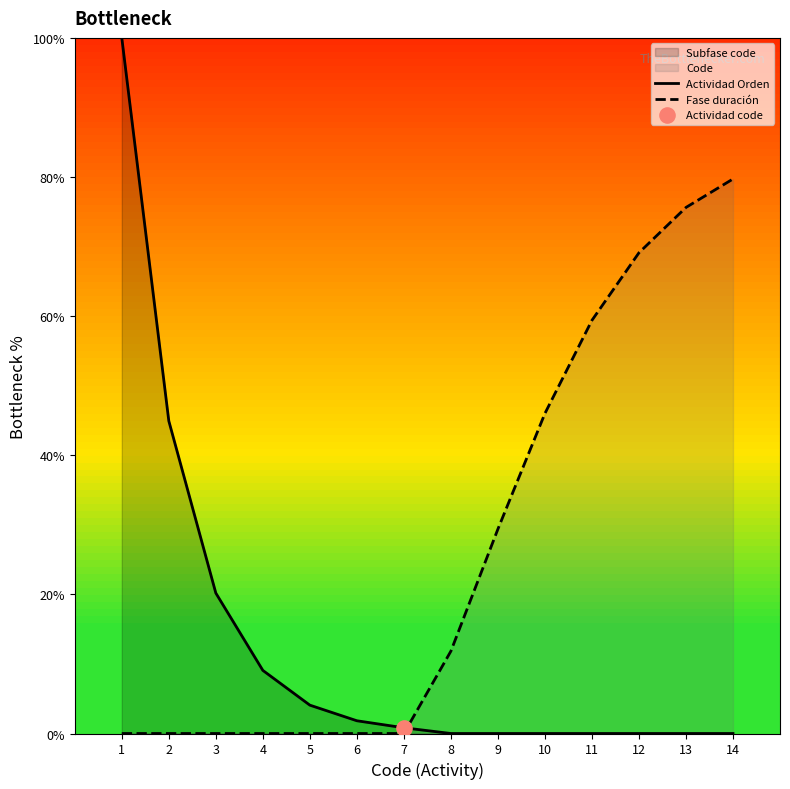

What are all the series names shown in the legend?

Actividad Orden, Fase duración